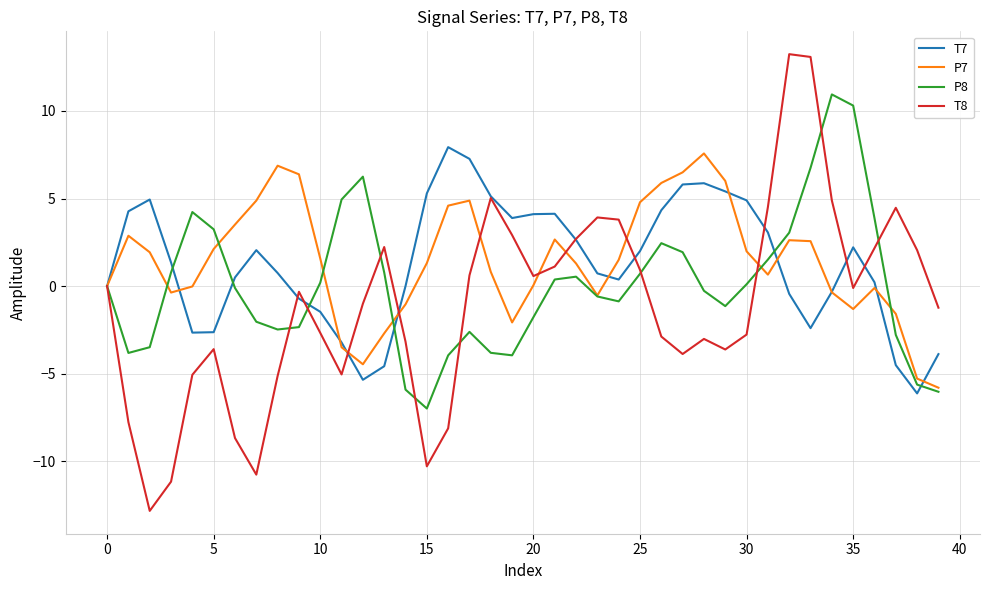

Which series has the widest spread of values?

T8